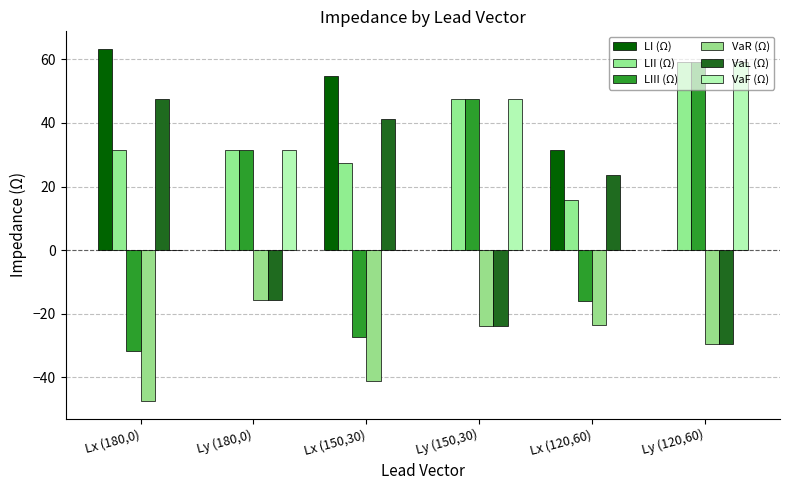

Reading left to right, what are all the values shown in this chart?

LI (Ω): Lx (180,0)=63.2	Ly (180,0)=-0.0	Lx (150,30)=54.8	Ly (150,30)=-0.0	Lx (120,60)=31.6	Ly (120,60)=-0.0
LII (Ω): Lx (180,0)=31.6	Ly (180,0)=31.5	Lx (150,30)=27.3	Ly (150,30)=47.4	Lx (120,60)=15.7	Ly (120,60)=59.0
LIII (Ω): Lx (180,0)=-31.7	Ly (180,0)=31.6	Lx (150,30)=-27.4	Ly (150,30)=47.4	Lx (120,60)=-15.8	Ly (120,60)=59.0
VaR (Ω): Lx (180,0)=-47.4	Ly (180,0)=-15.8	Lx (150,30)=-41.1	Ly (150,30)=-23.7	Lx (120,60)=-23.6	Ly (120,60)=-29.5
VaL (Ω): Lx (180,0)=47.4	Ly (180,0)=-15.8	Lx (150,30)=41.1	Ly (150,30)=-23.7	Lx (120,60)=23.7	Ly (120,60)=-29.5
VaF (Ω): Lx (180,0)=-0.1	Ly (180,0)=31.6	Lx (150,30)=-0.0	Ly (150,30)=47.4	Lx (120,60)=-0.0	Ly (120,60)=59.0